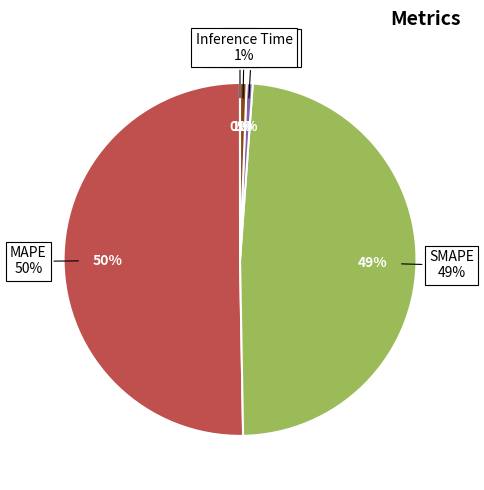

True or false: MSE accounts for 0% of the total.

True